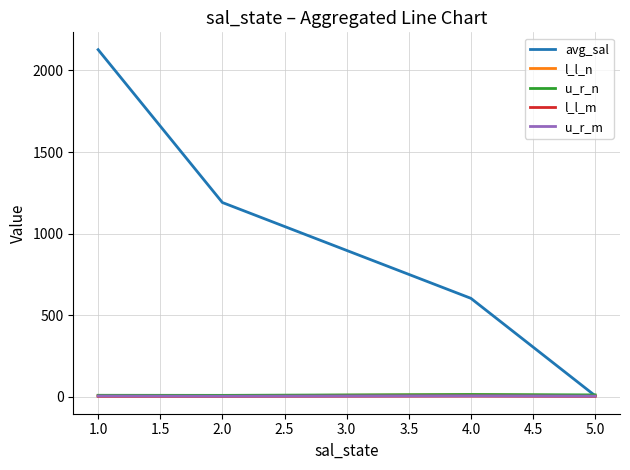

True or false: l_l_n and u_r_m intersect in this chart.

False